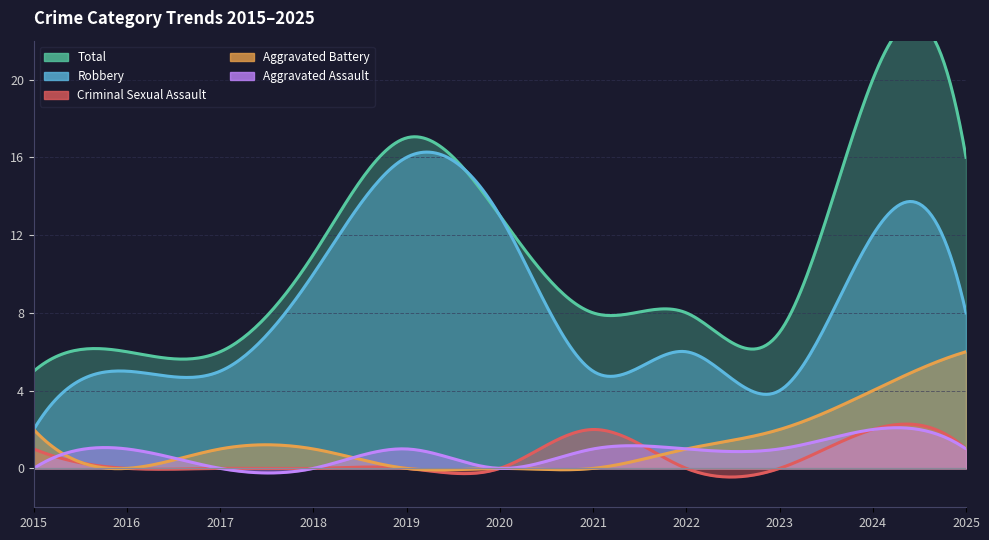

What is the difference between the maximum and second lowest values in the Robbery series?

12